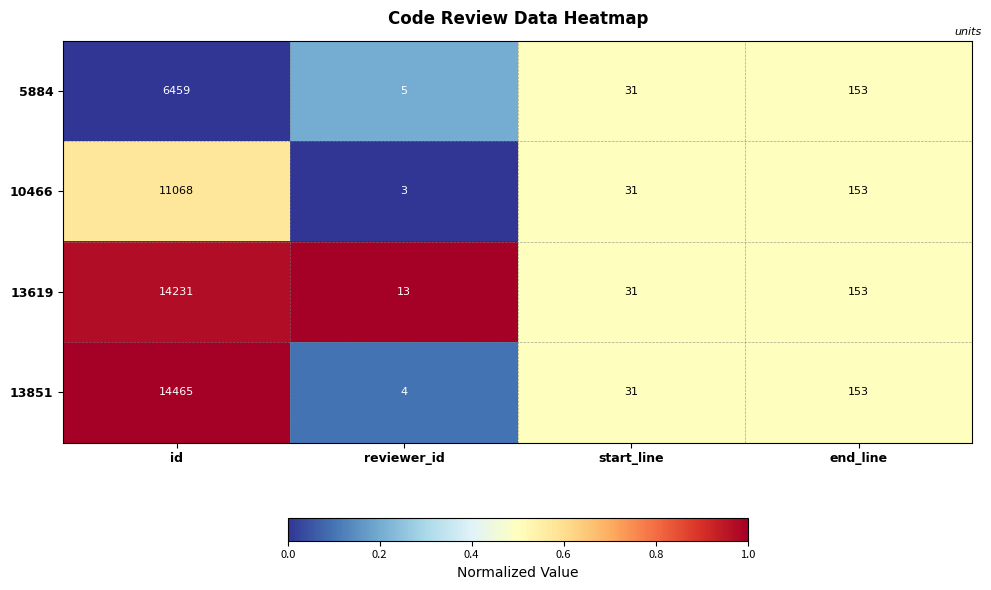

How many series are shown in this chart?

4